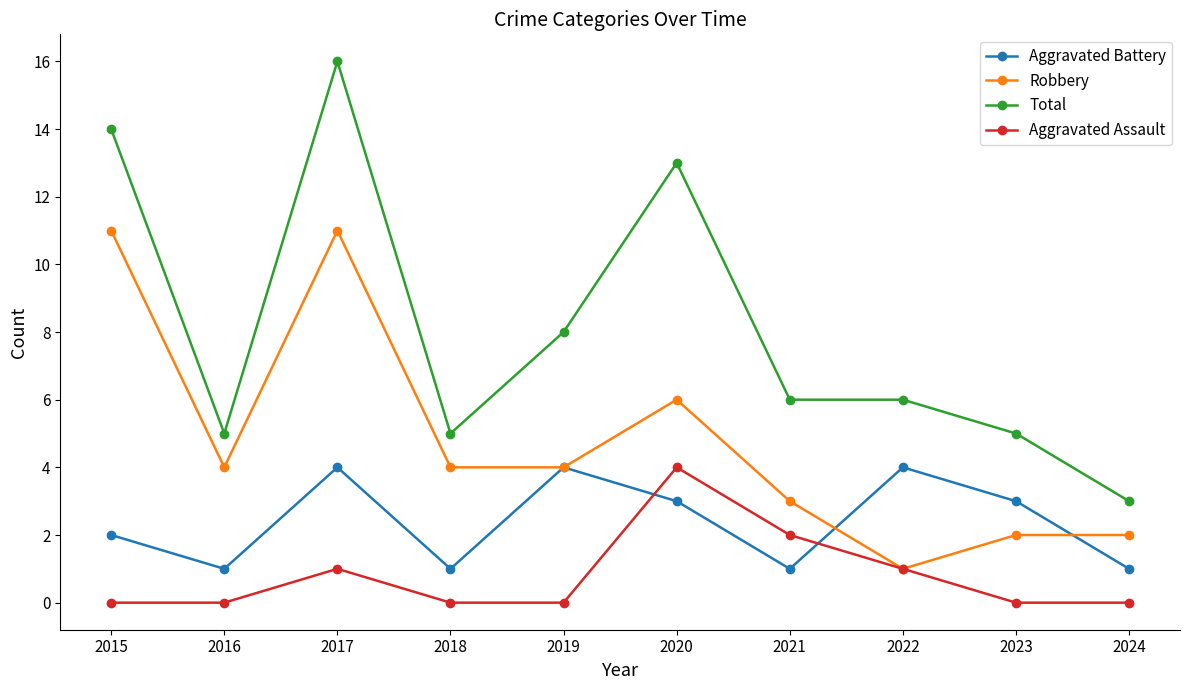

The value of Aggravated Assault at 2023 is 0. True or false?

True